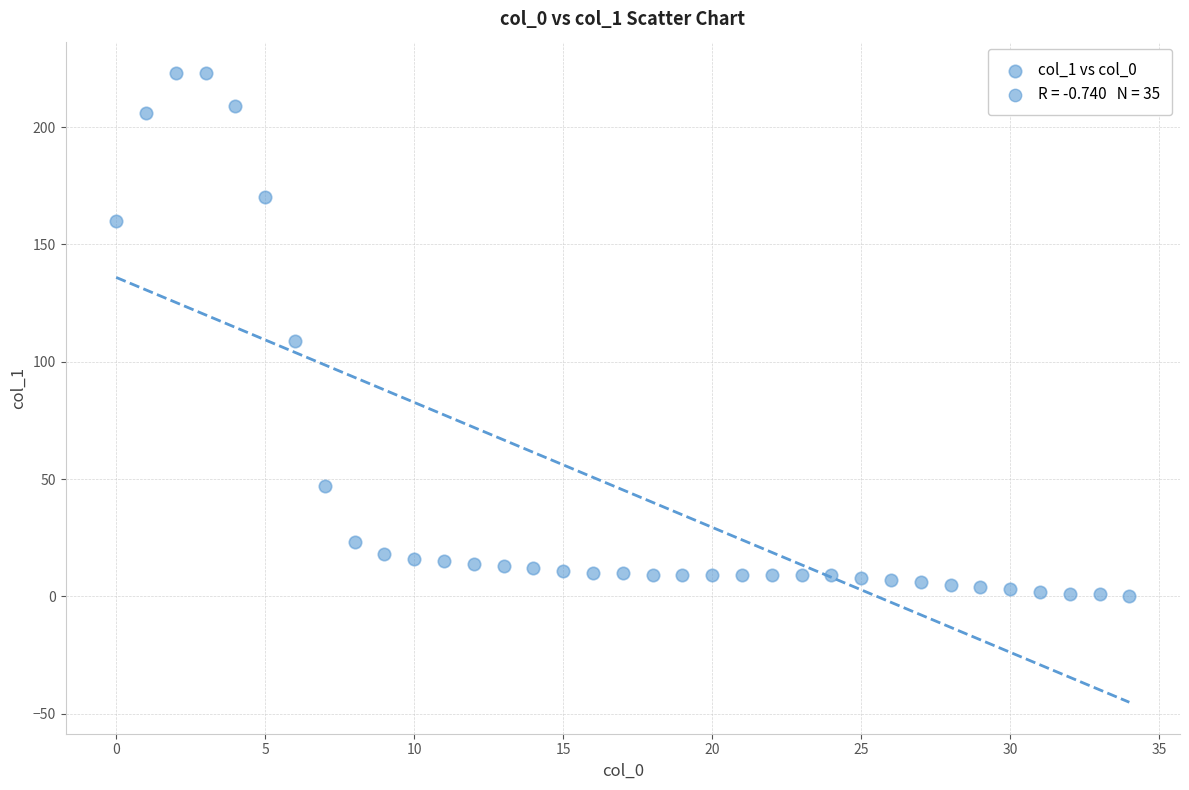

What is the range of Y values (max minus min)?

223